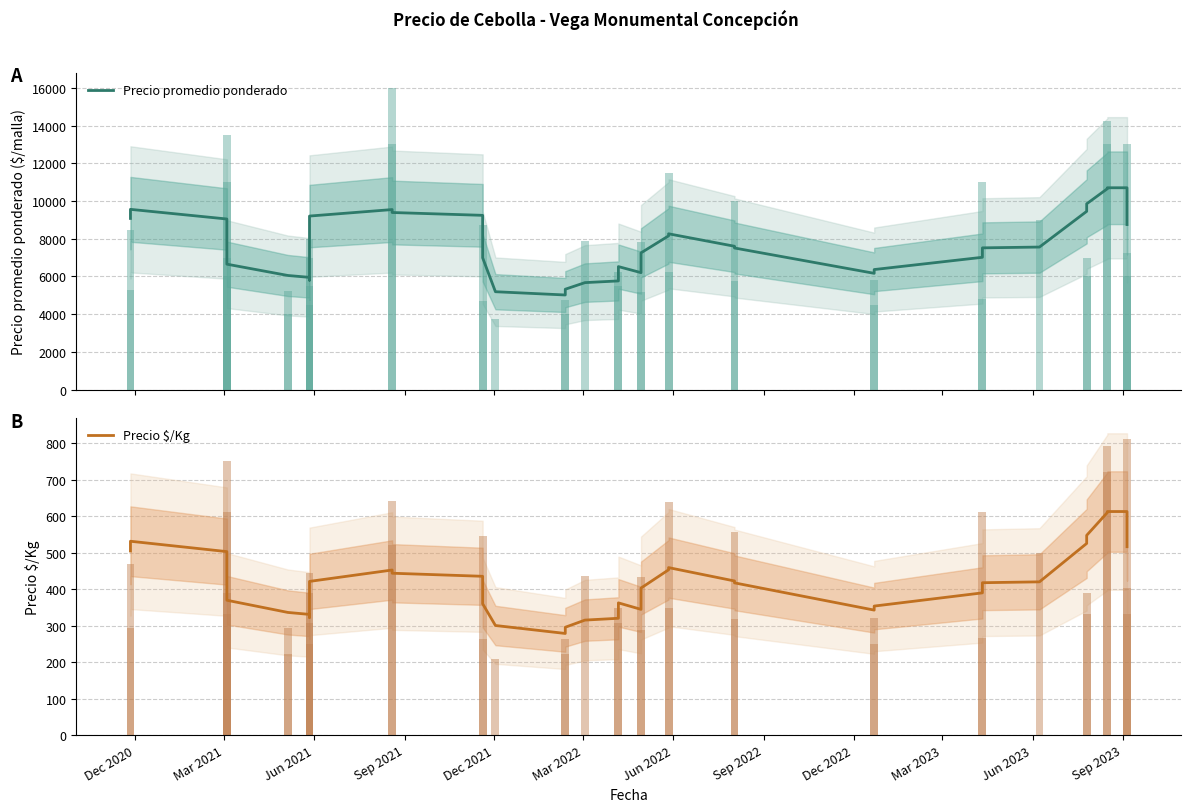

Which series has the largest total across all categories?

Precio promedio ponderado